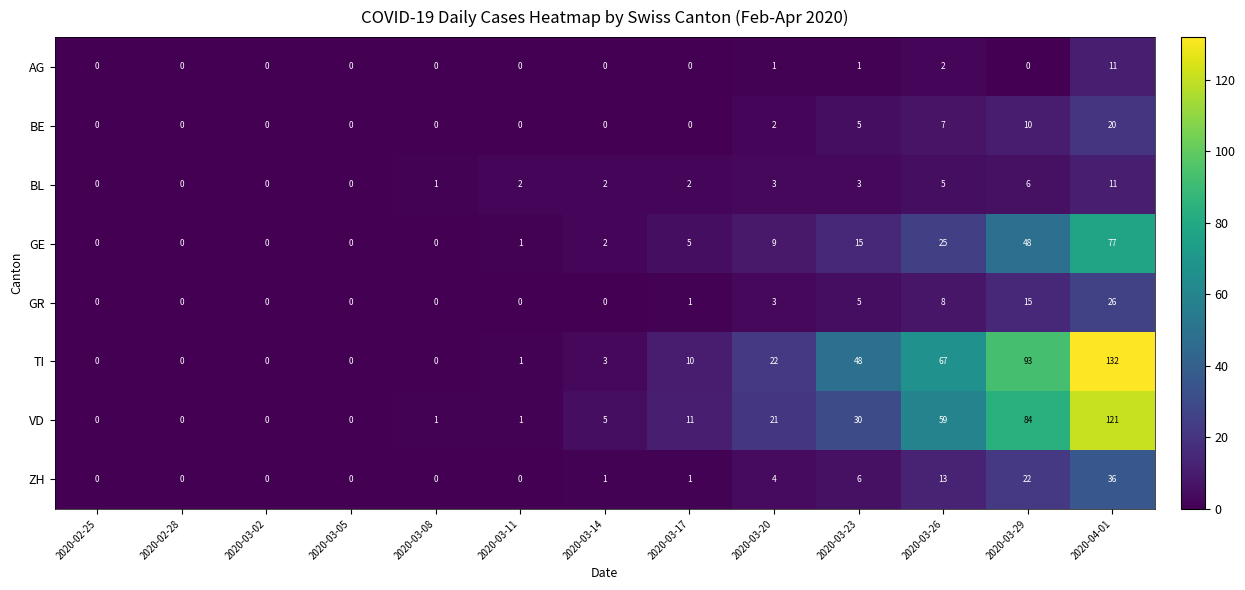

The GE series shows 43 at 2020-03-26. True or false?

False